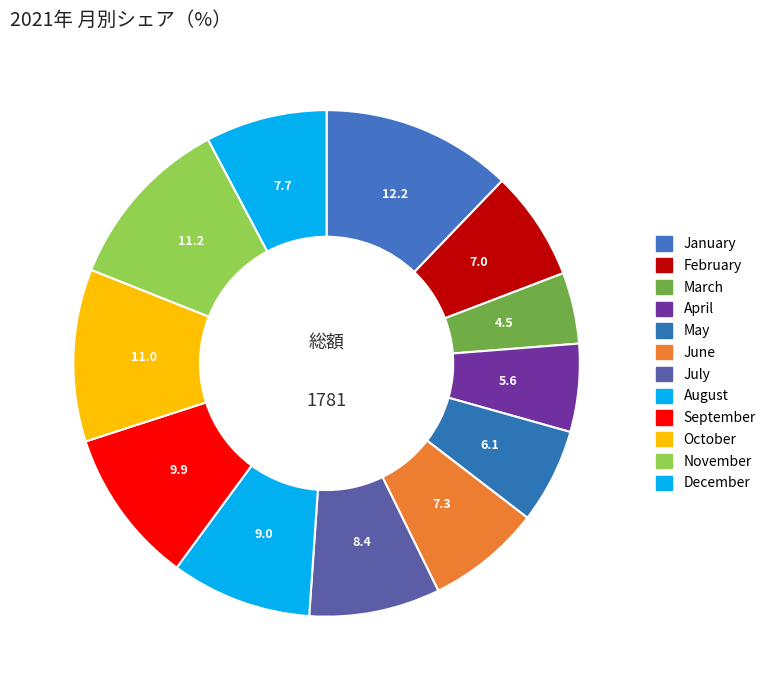

Is there a majority slice in this chart?

No